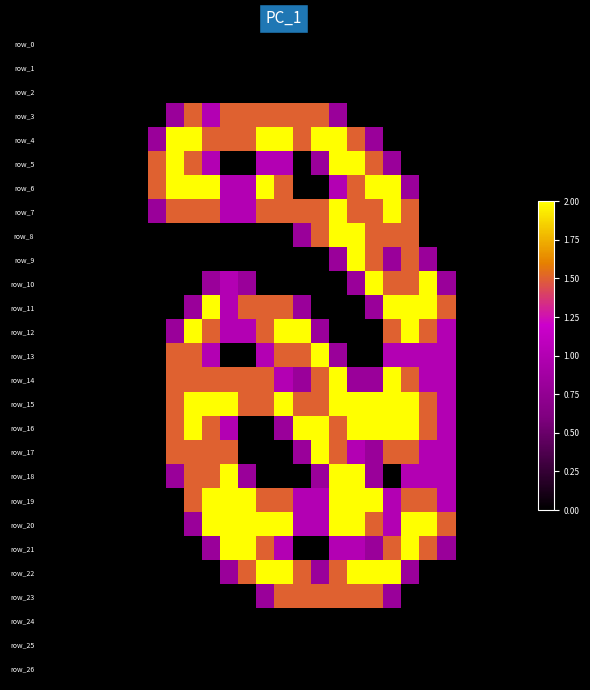

Rank the series by their maximum value, from lowest to highest.

row_0, row_1, row_2, row_24, row_25, row_26, row_3, row_23, row_4, row_5, row_6, row_7, row_8, row_9, row_10, row_11, row_12, row_13, row_14, row_15, row_16, row_17, row_18, row_19, row_20, row_21, row_22